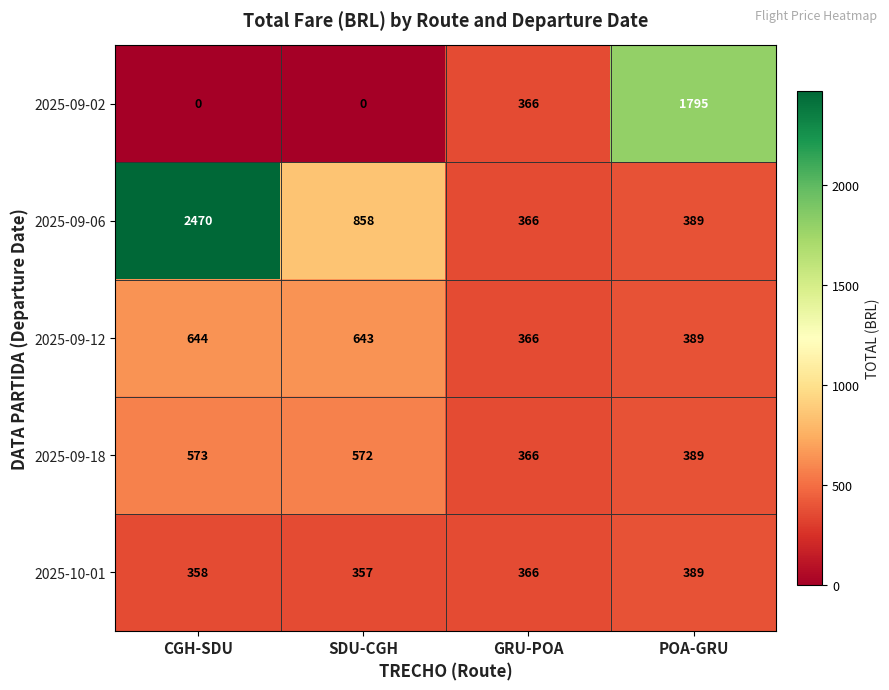

List the labels in order of 2025-09-06 value, largest first.

CGH-SDU, SDU-CGH, POA-GRU, GRU-POA